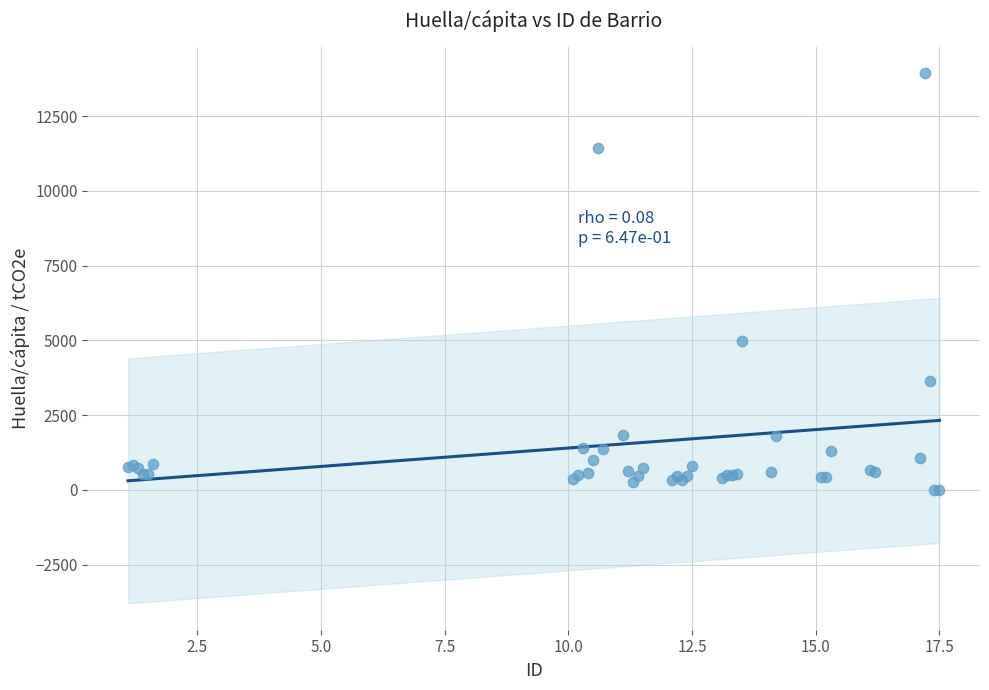

What Y value in the scatter plot is closest to 6967?

4972.4